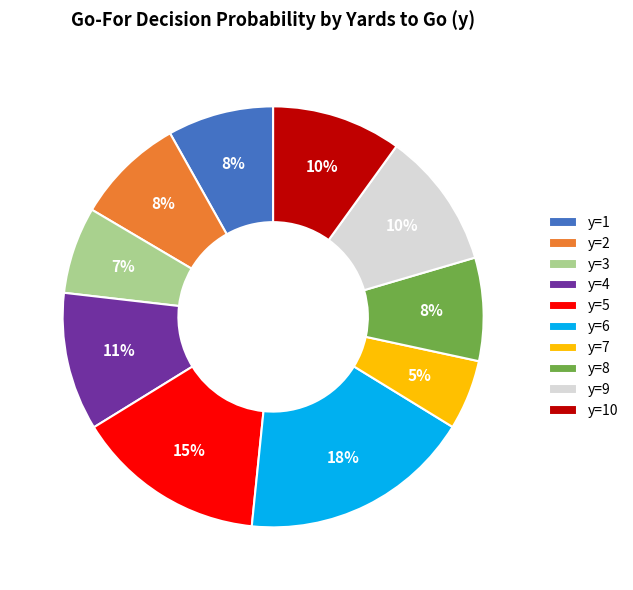

Which category has the smallest portion of the pie?

y=7